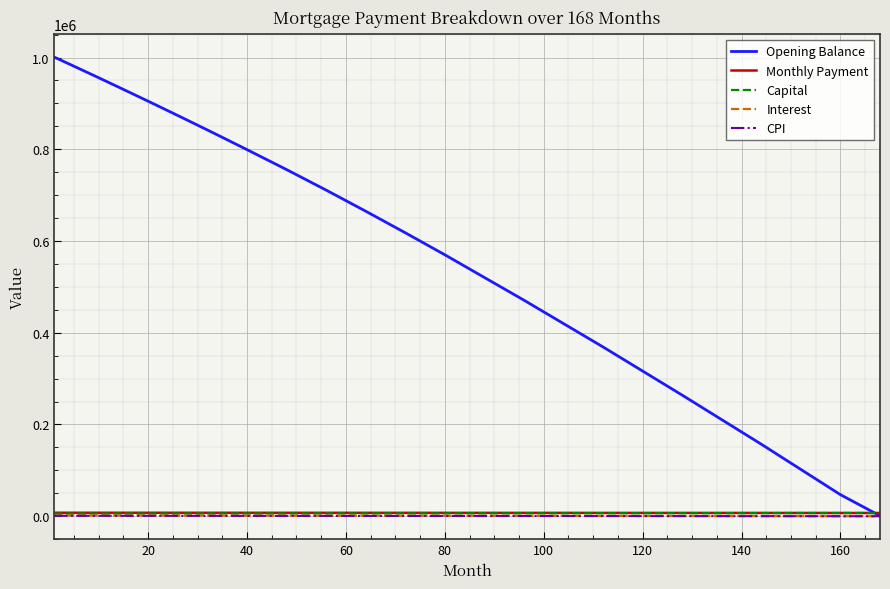

Which series has the largest total across all categories?

Opening Balance